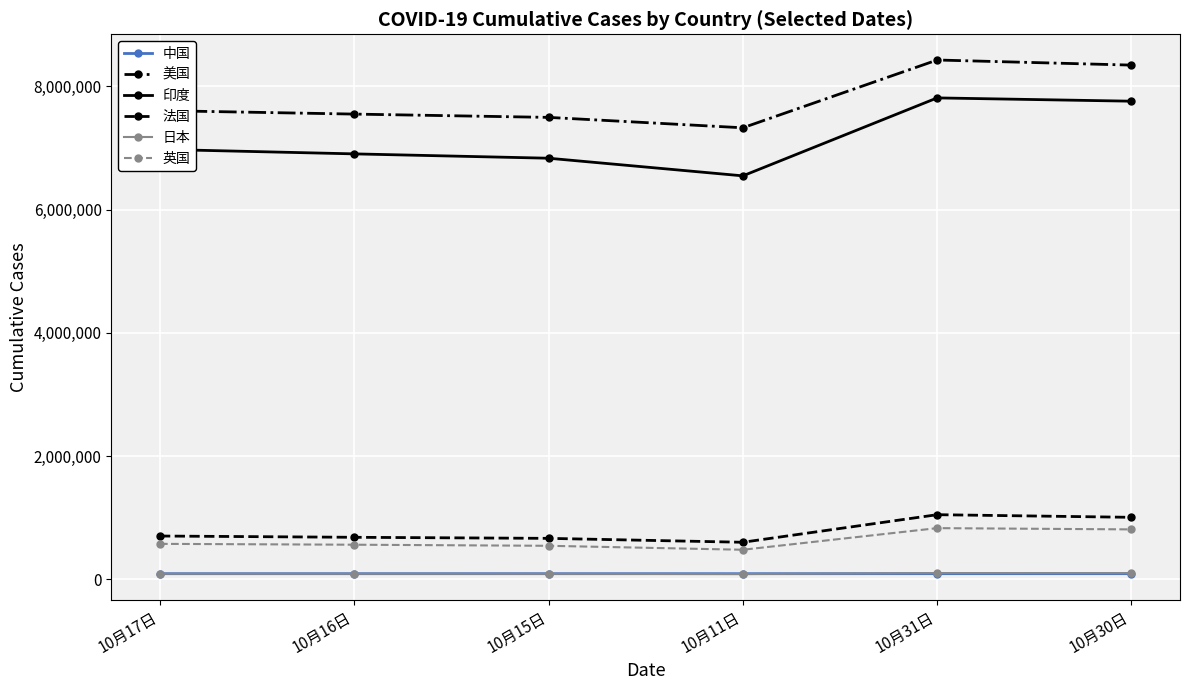

Which series changed the most between 10月17日 and 10月31日?

印度